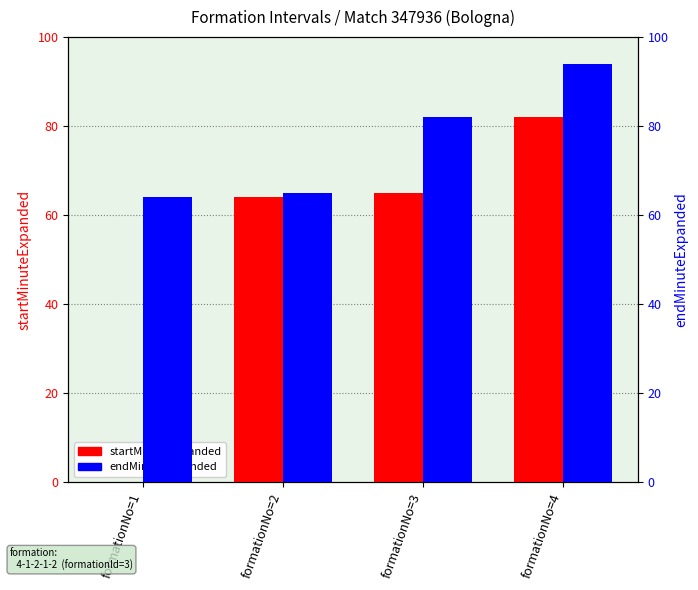

How many groups of bars are there?

4